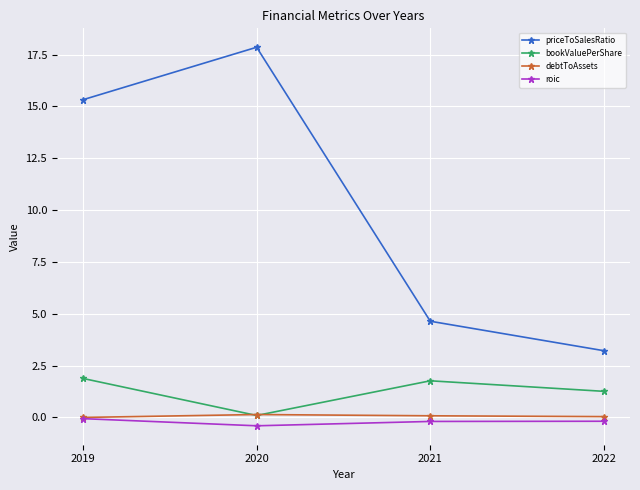

What are all the series names shown in the legend?

priceToSalesRatio, bookValuePerShare, debtToAssets, roic